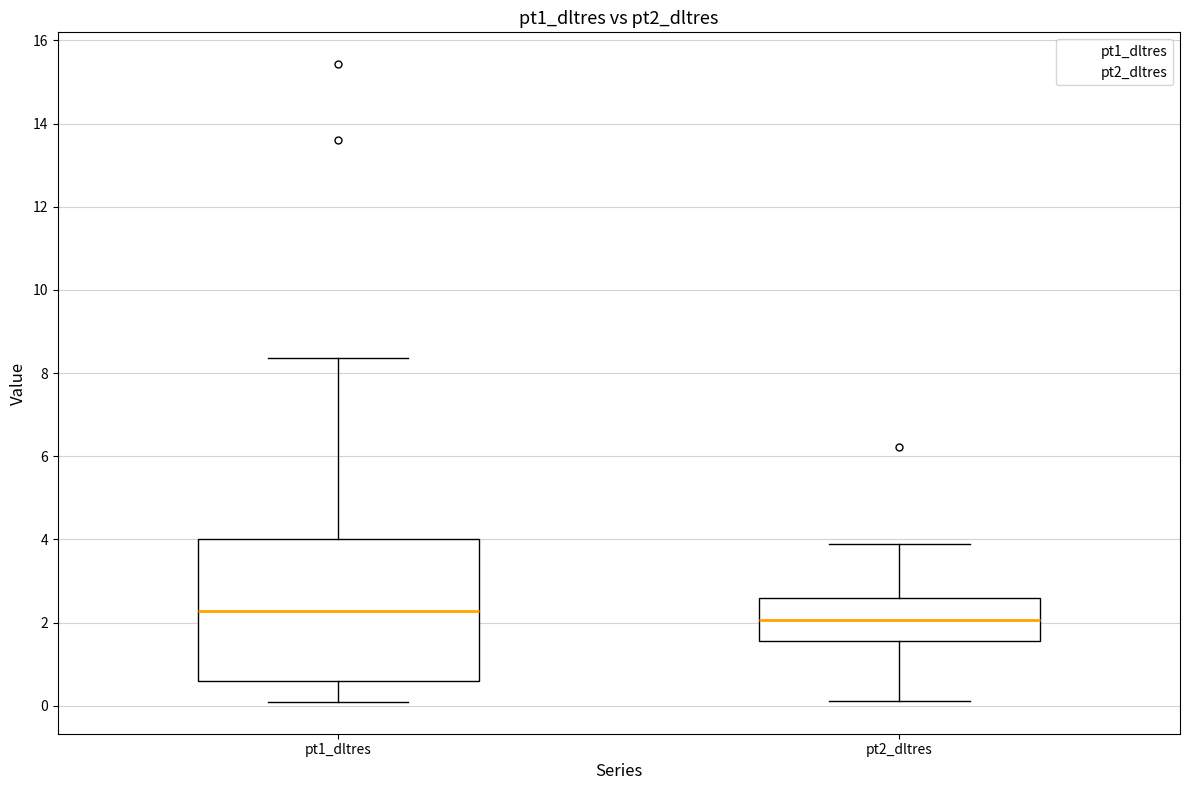

Where does the upper whisker of the box for pt1_dltres end on the y-axis? The values are not printed on the chart, so give them approximately, as read against the axis.

8.4